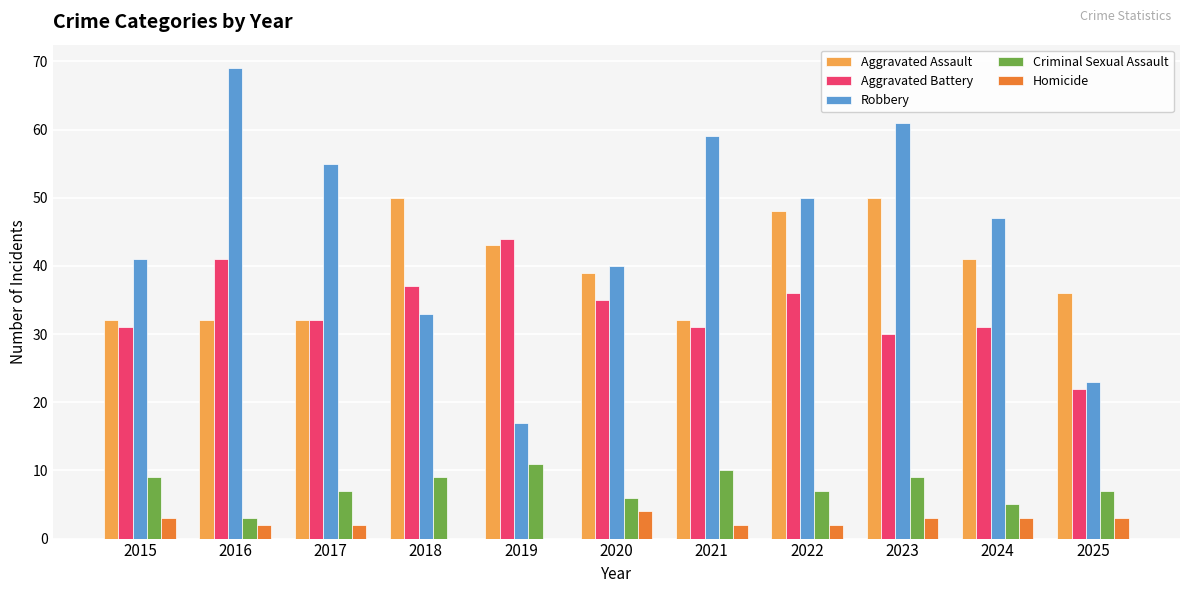

What is the highest value of the Robbery series?

69